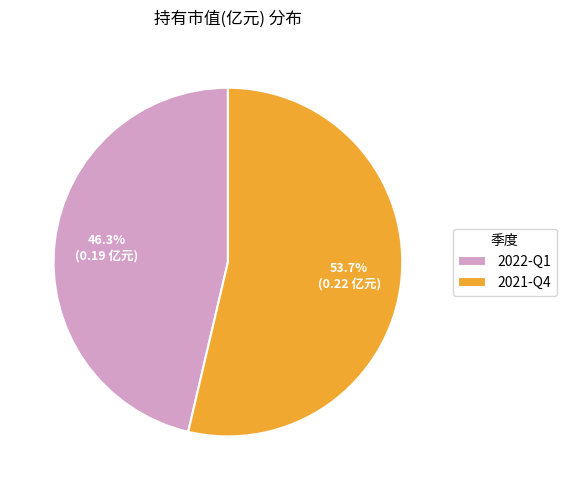

Does 2022-Q1 account for over 50% of the chart?

No